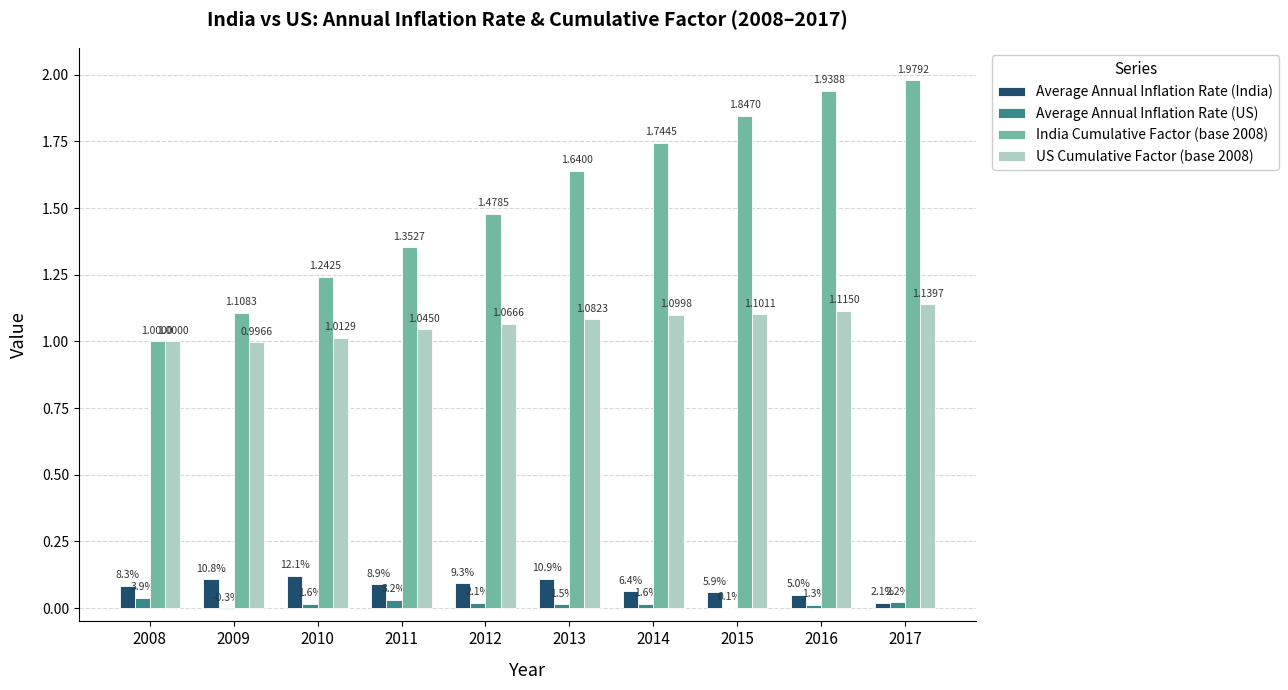

Which series has the largest total across all categories?

India Cumulative Factor (base 2008)